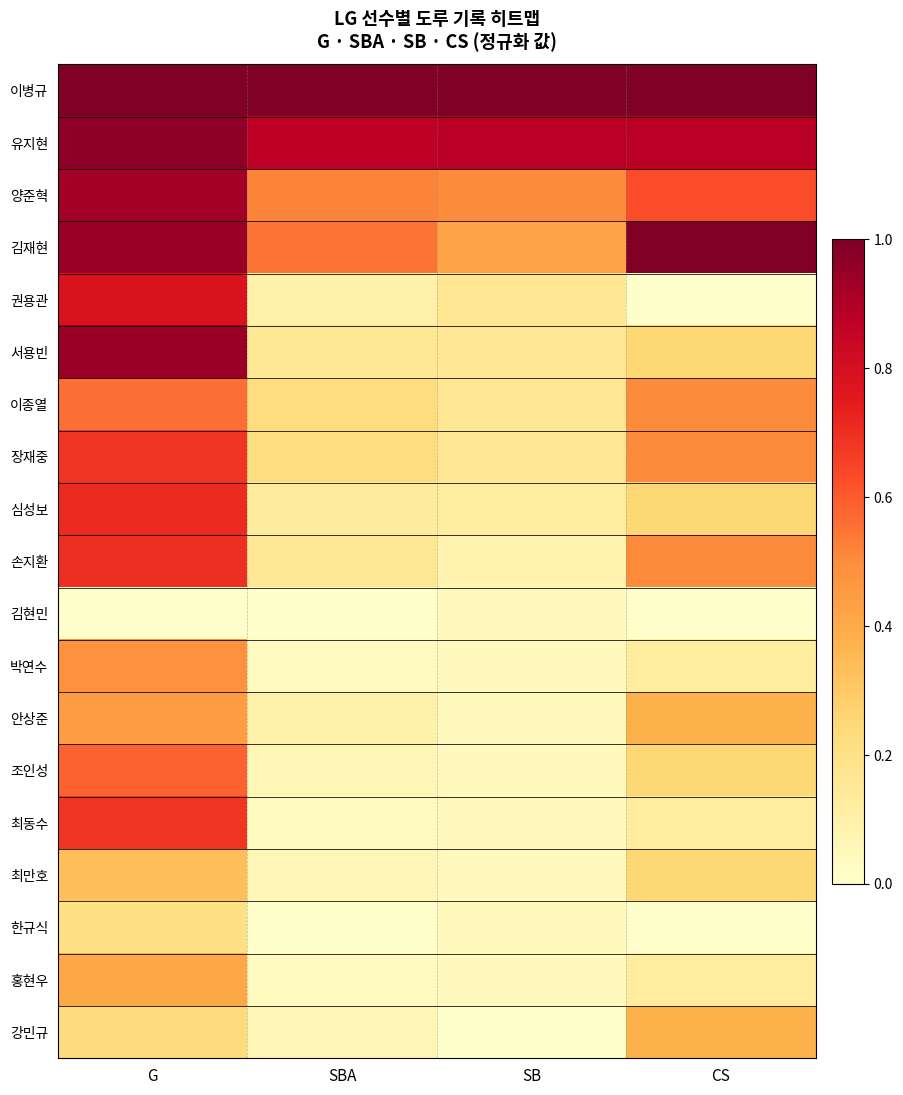

Reading left to right, extract all data points from this chart.

이병규: G=1.0	SBA=1.0	SB=1.0	CS=1.0
유지현: G=1.0	SBA=0.9	SB=0.9	CS=0.9
양준혁: G=0.9	SBA=0.5	SB=0.5	CS=0.6
김재현: G=0.9	SBA=0.5	SB=0.4	CS=1.0
권용관: G=0.8	SBA=0.1	SB=0.2	CS=0.0
서용빈: G=0.9	SBA=0.2	SB=0.2	CS=0.2
이종열: G=0.6	SBA=0.2	SB=0.2	CS=0.5
장재중: G=0.7	SBA=0.2	SB=0.2	CS=0.5
심성보: G=0.7	SBA=0.1	SB=0.1	CS=0.2
손지환: G=0.7	SBA=0.2	SB=0.1	CS=0.5
김현민: G=0.0	SBA=0.0	SB=0.0	CS=0.0
박연수: G=0.5	SBA=0.0	SB=0.0	CS=0.1
안상준: G=0.4	SBA=0.1	SB=0.0	CS=0.4
조인성: G=0.6	SBA=0.1	SB=0.0	CS=0.2
최동수: G=0.7	SBA=0.0	SB=0.0	CS=0.1
최만호: G=0.3	SBA=0.1	SB=0.0	CS=0.2
한규식: G=0.2	SBA=0.0	SB=0.0	CS=0.0
홍현우: G=0.4	SBA=0.0	SB=0.0	CS=0.1
강민규: G=0.2	SBA=0.1	SB=0.0	CS=0.4